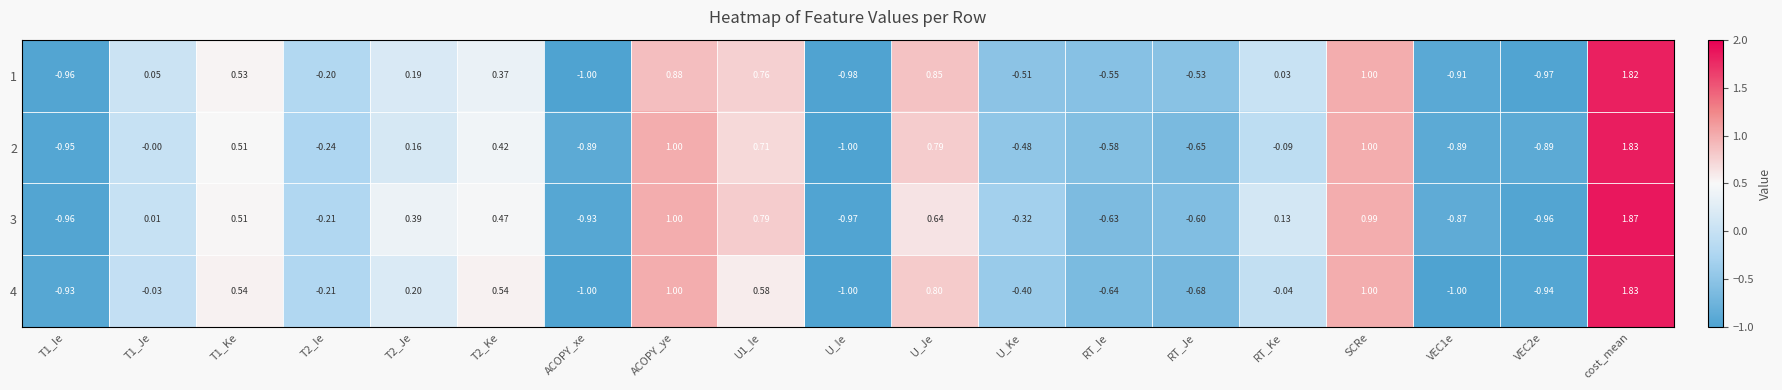

At which category is the sum across all series the highest?

cost_mean